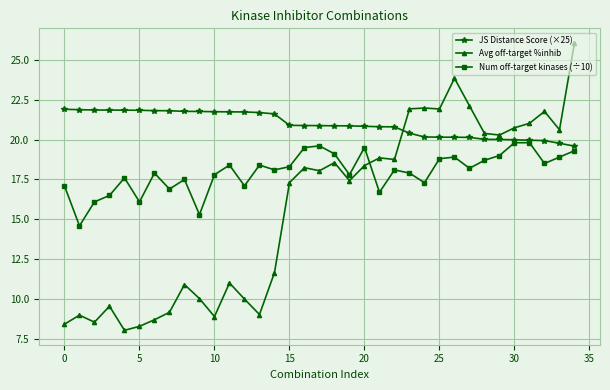

Which series has the largest total across all categories?

JS Distance Score (×25)